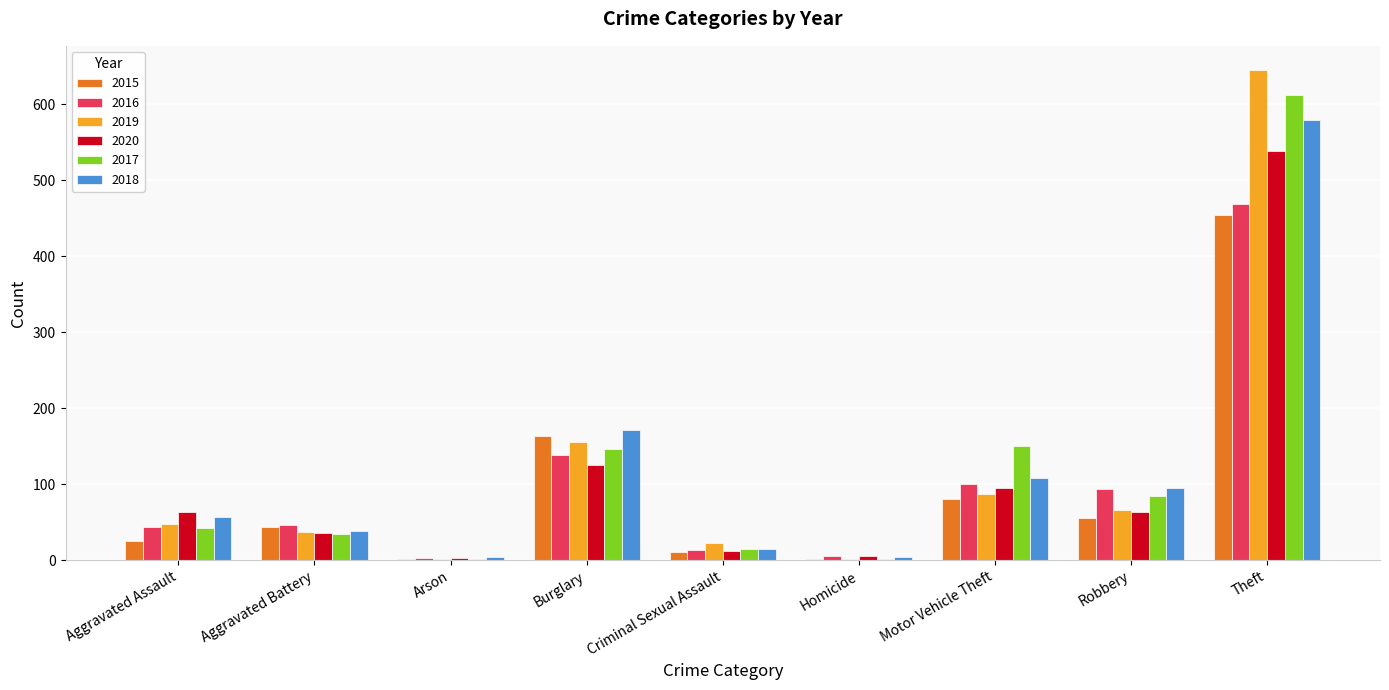

The value of 2020 at Theft is 328. True or false?

False